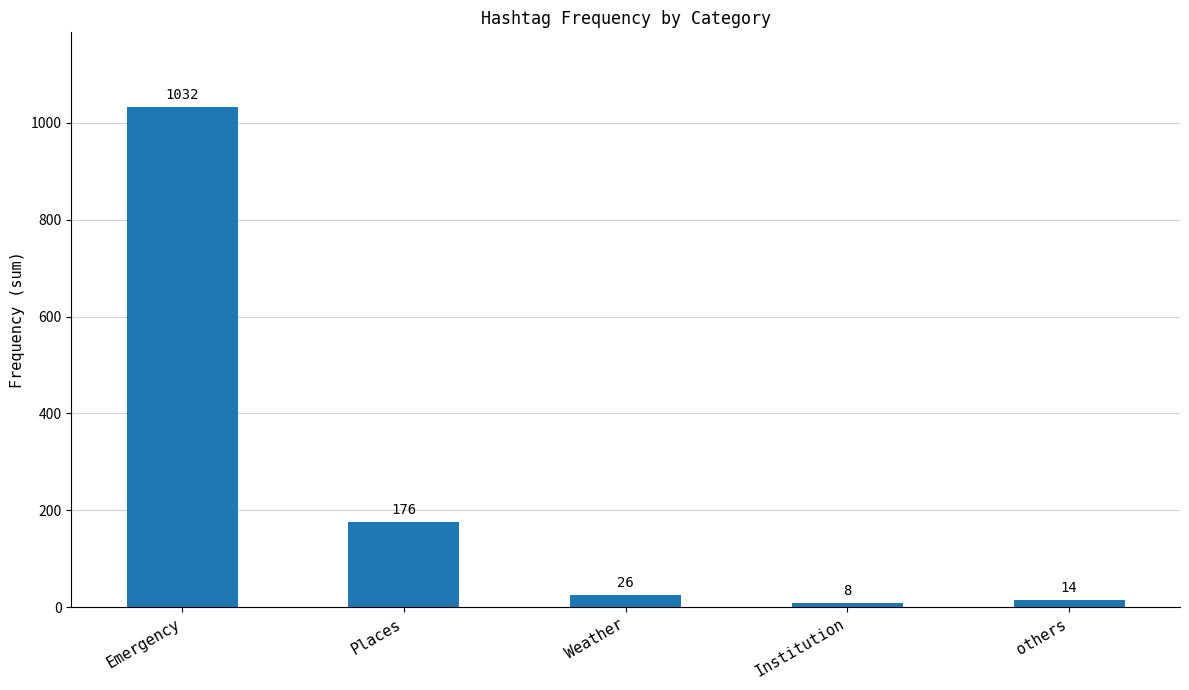

Reading left to right, transcribe all the data shown in this chart.

Emergency=1032	Places=176	Weather=26	Institution=8	others=14